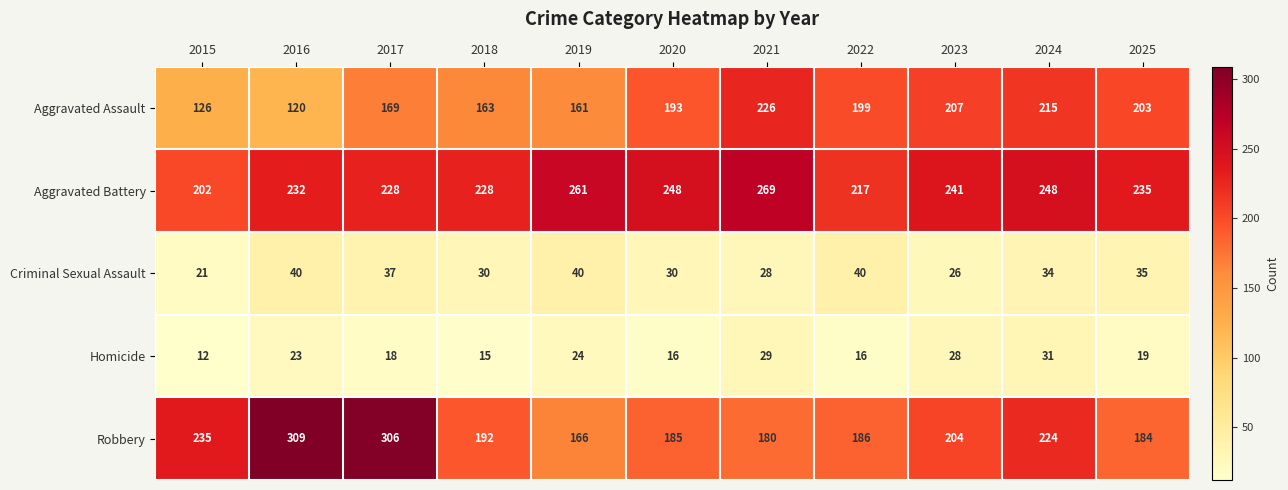

What is the total value across all series at 2020?

672